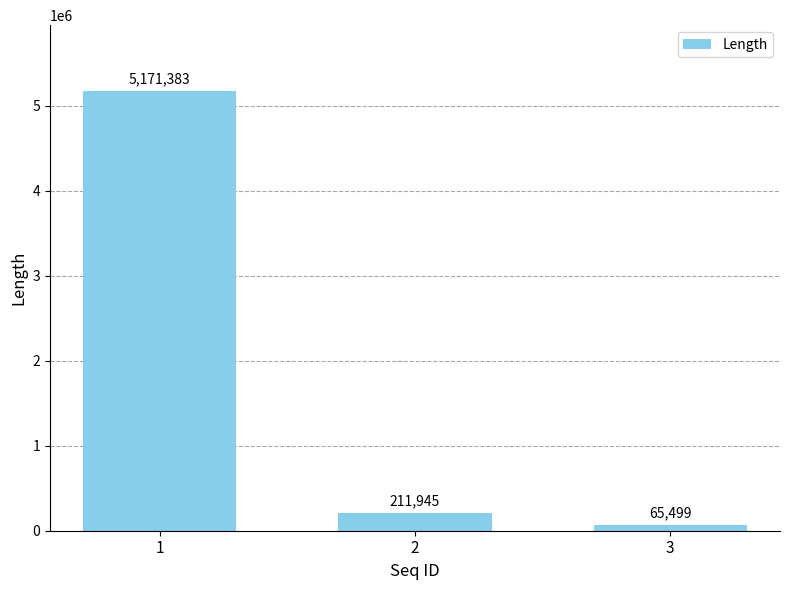

List the labels in order of value, largest first.

1, 2, 3